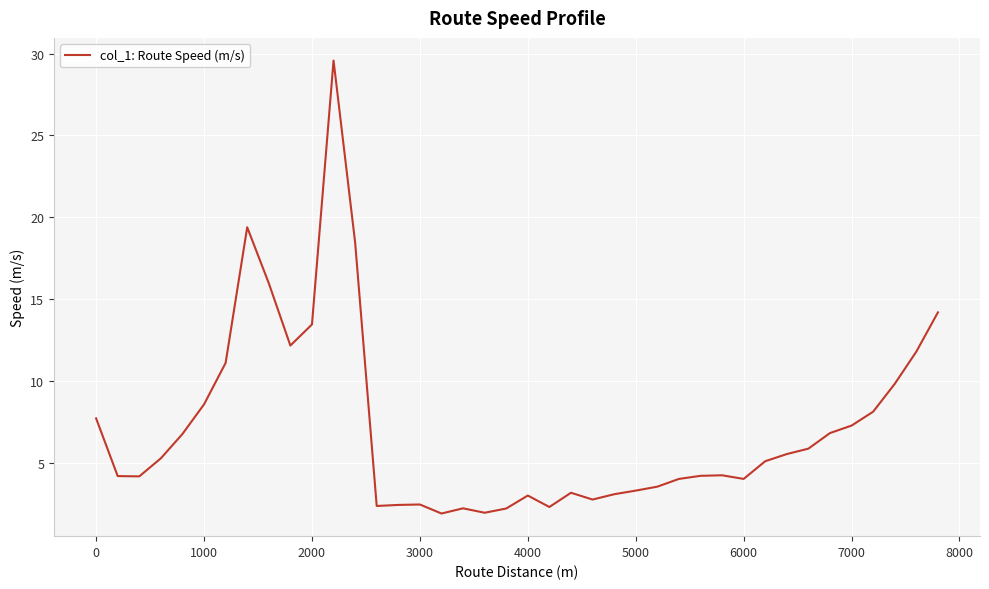

What is the minimum value shown in the chart?

1.9